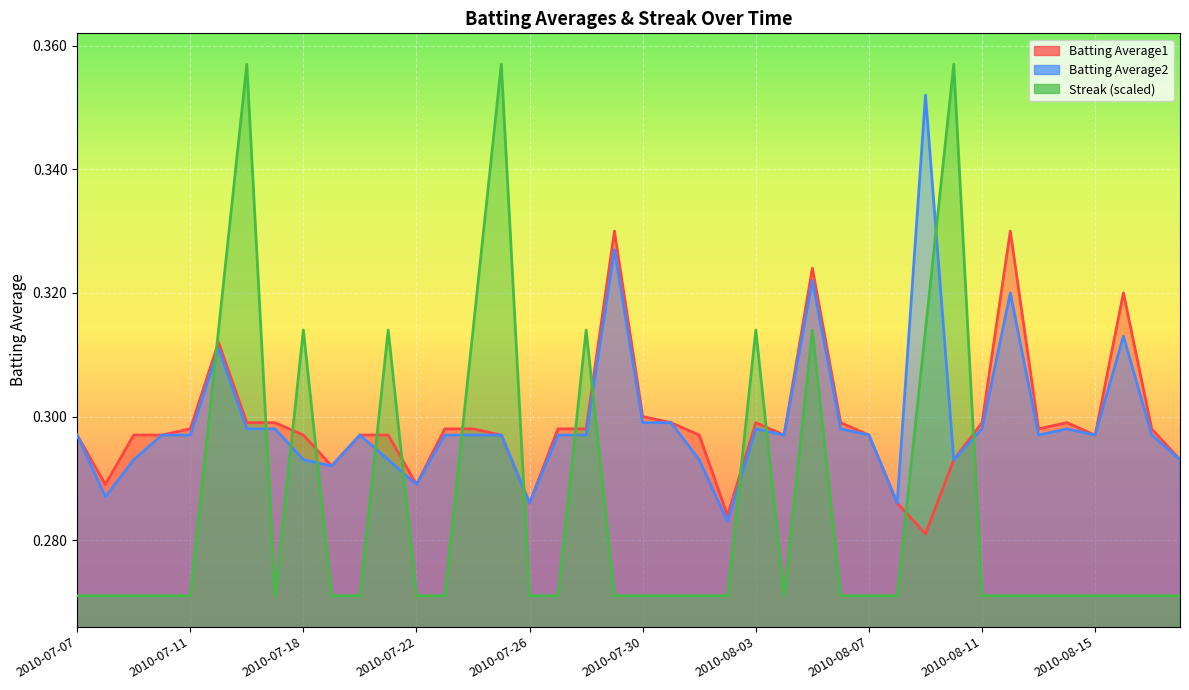

Which series ends up on top after the final intersection of Streak and Batting Average1?

Batting Average1